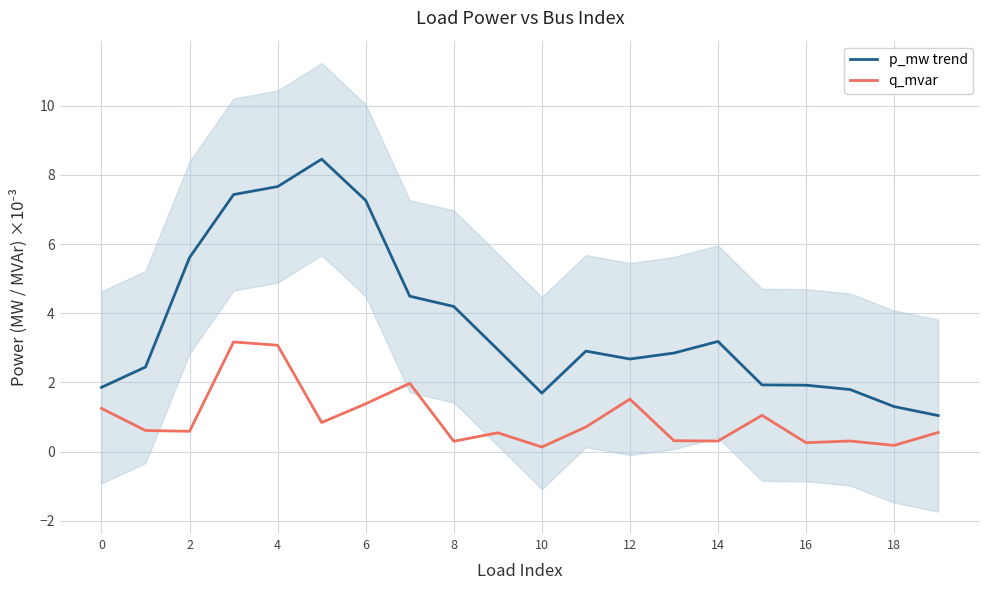

True or false: p_mw trend and q_mvar intersect in this chart.

False